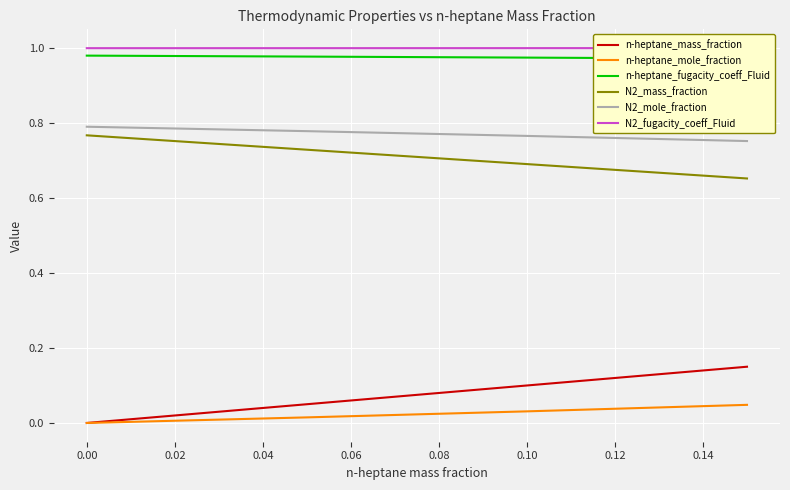

True or false: n-heptane_mass_fraction has more than 1 interior local peaks.

False